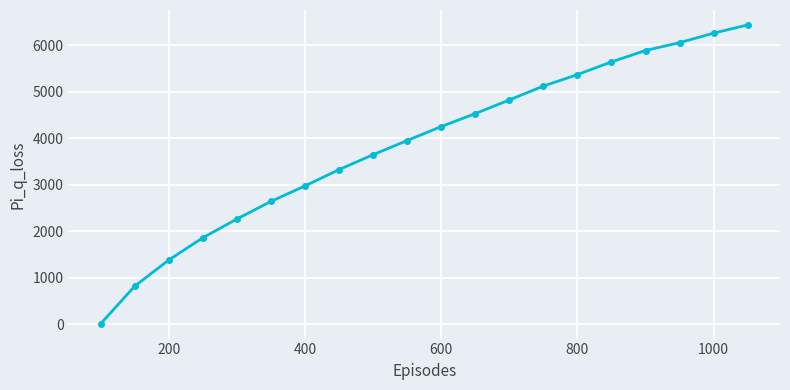

What is the sum of all values?

77231.0